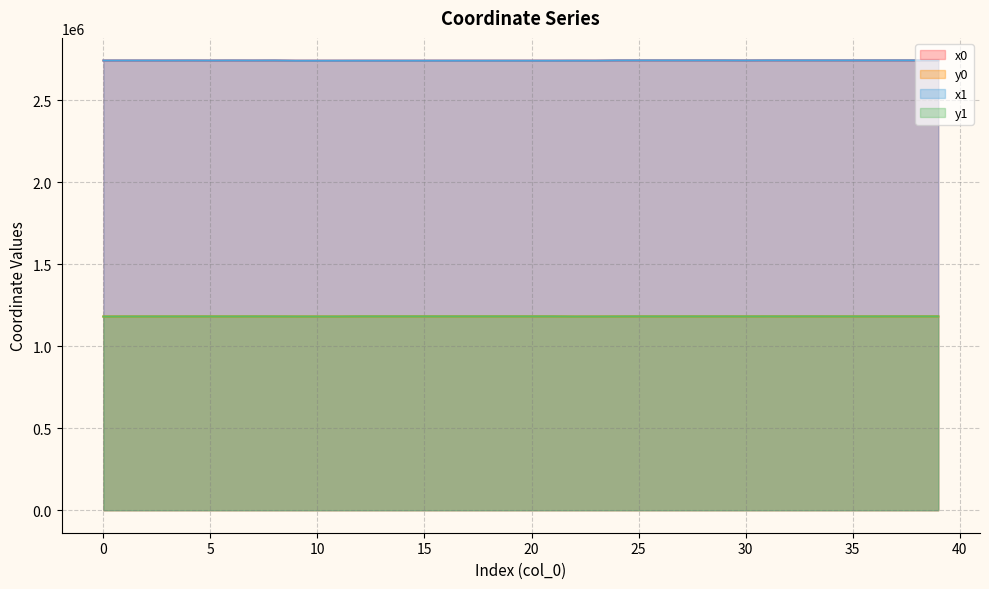

What is the value of the x1 point at the 2nd from the left?

2743549.2